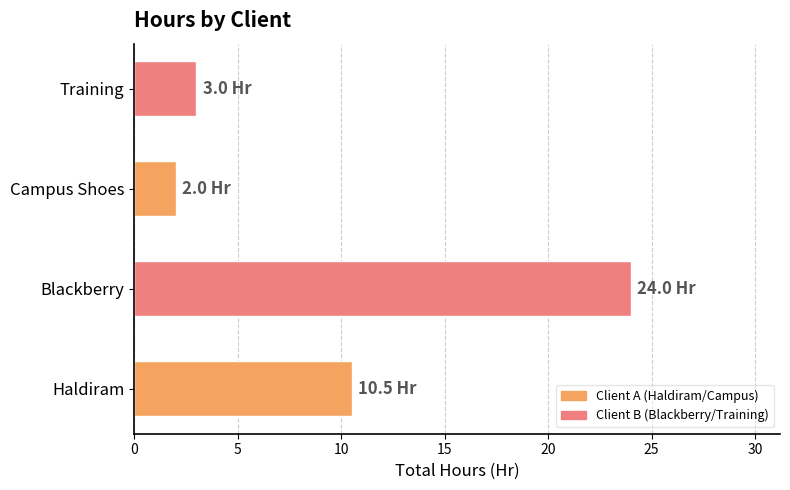

Is it true that the value at Training is 4.0?

False